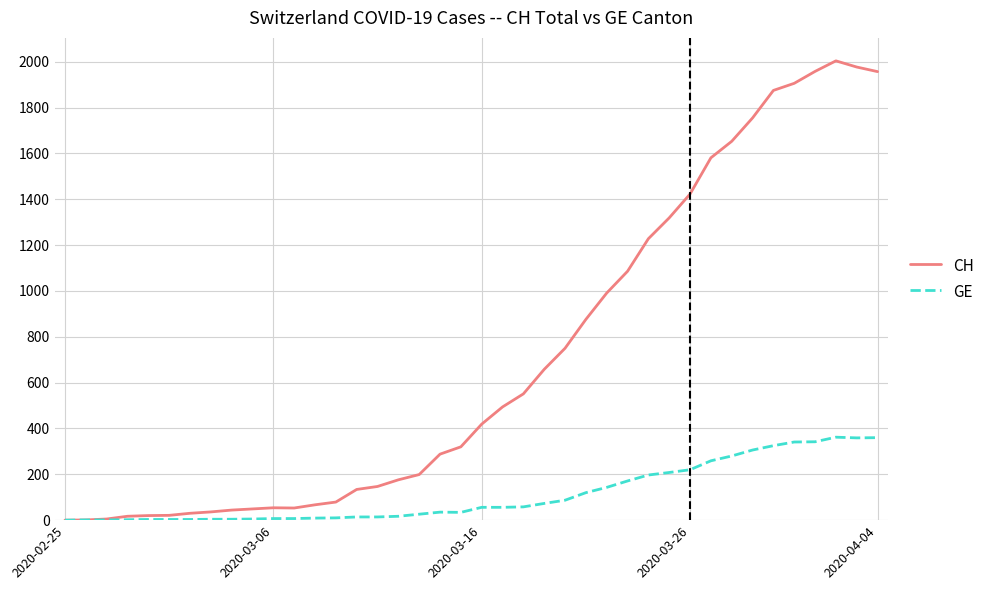

Rank the series by their average value, from lowest to highest.

GE, CH